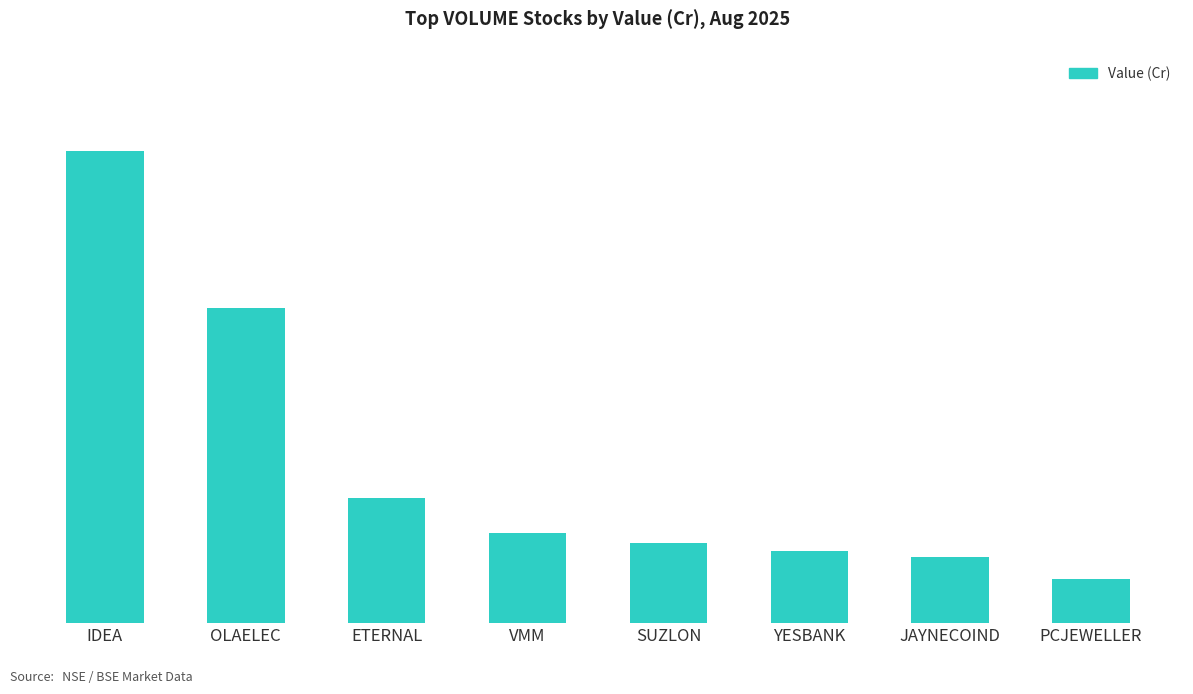

Are the bars horizontal?

No